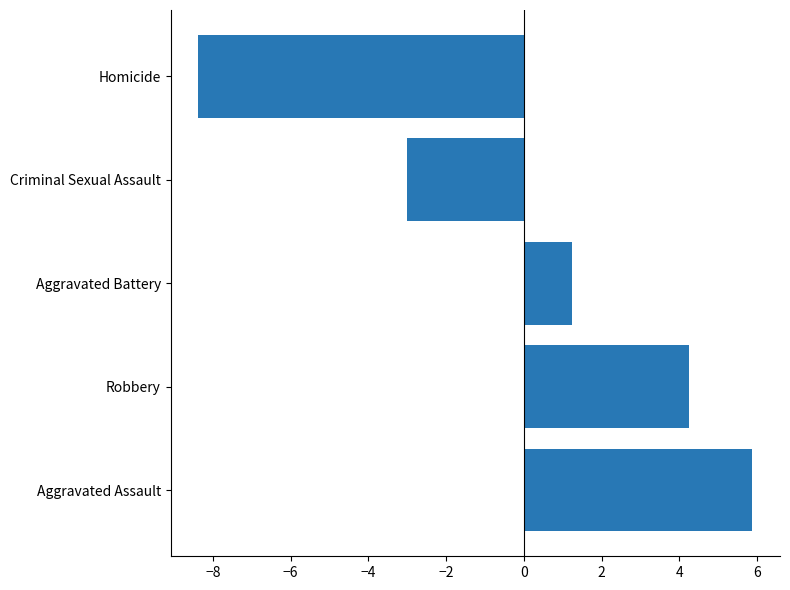

What is the change in value from Aggravated Assault to Criminal Sexual Assault?

-8.9